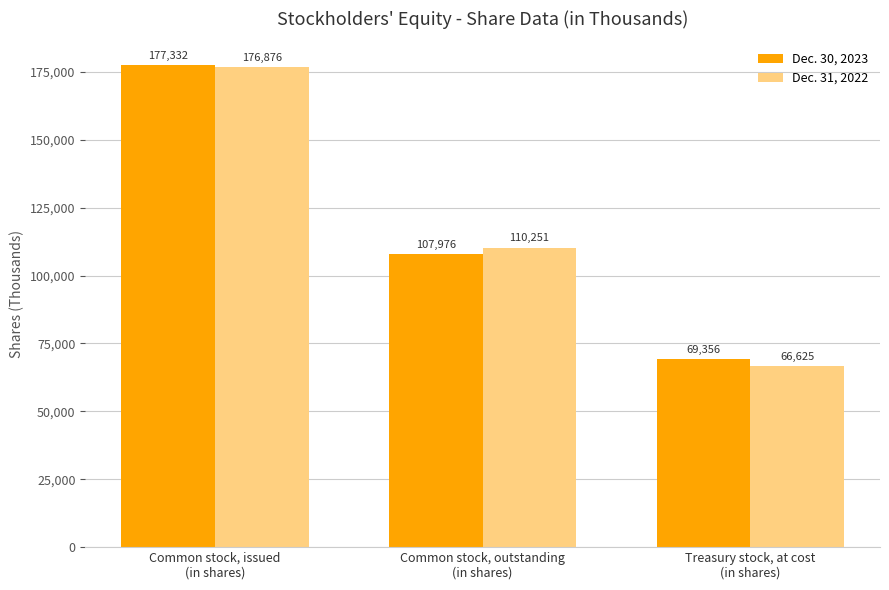

What is the highest value of the Dec. 31, 2022 series?

176876